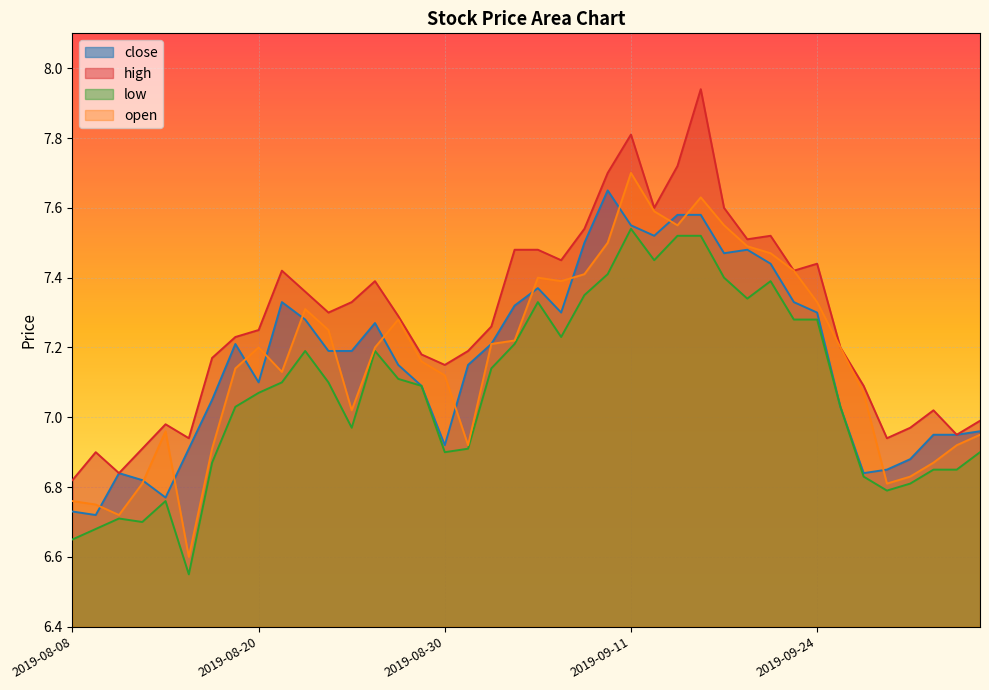

The close series shows 3.6 at 2019-09-19. True or false?

False